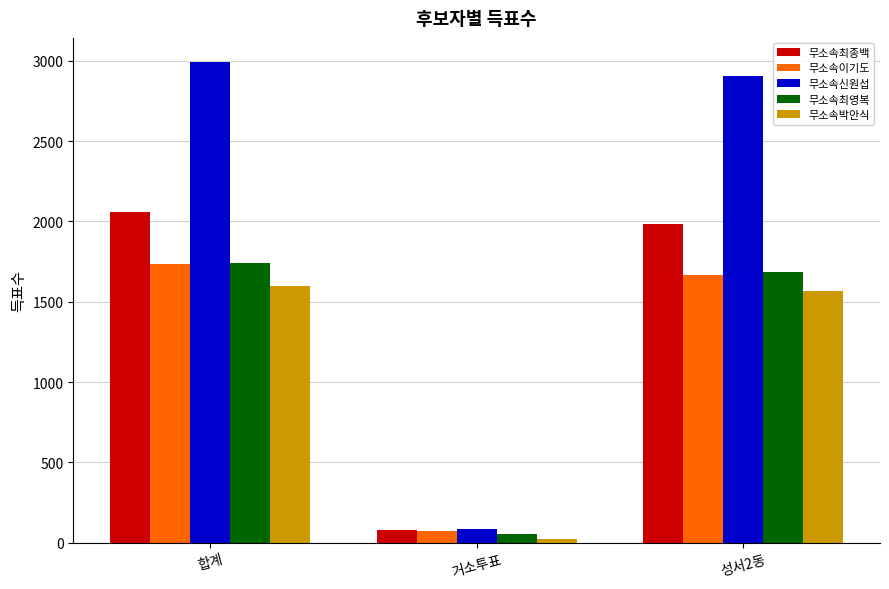

At which label is 무소속이기도 closest to 904?

성서2동